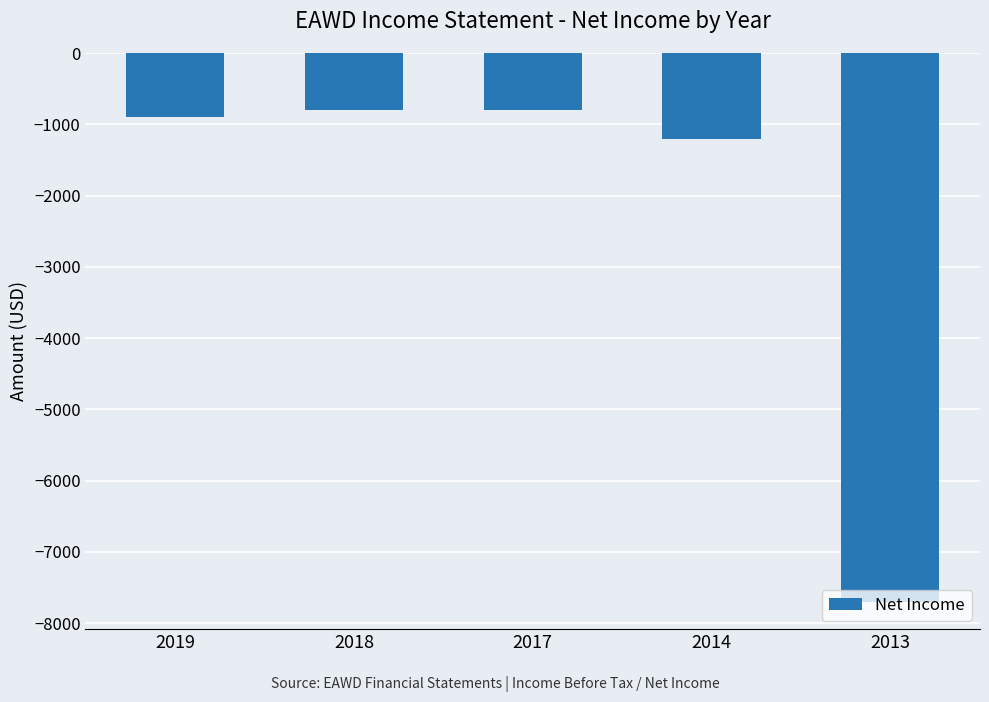

How many data points are less than -900?

2